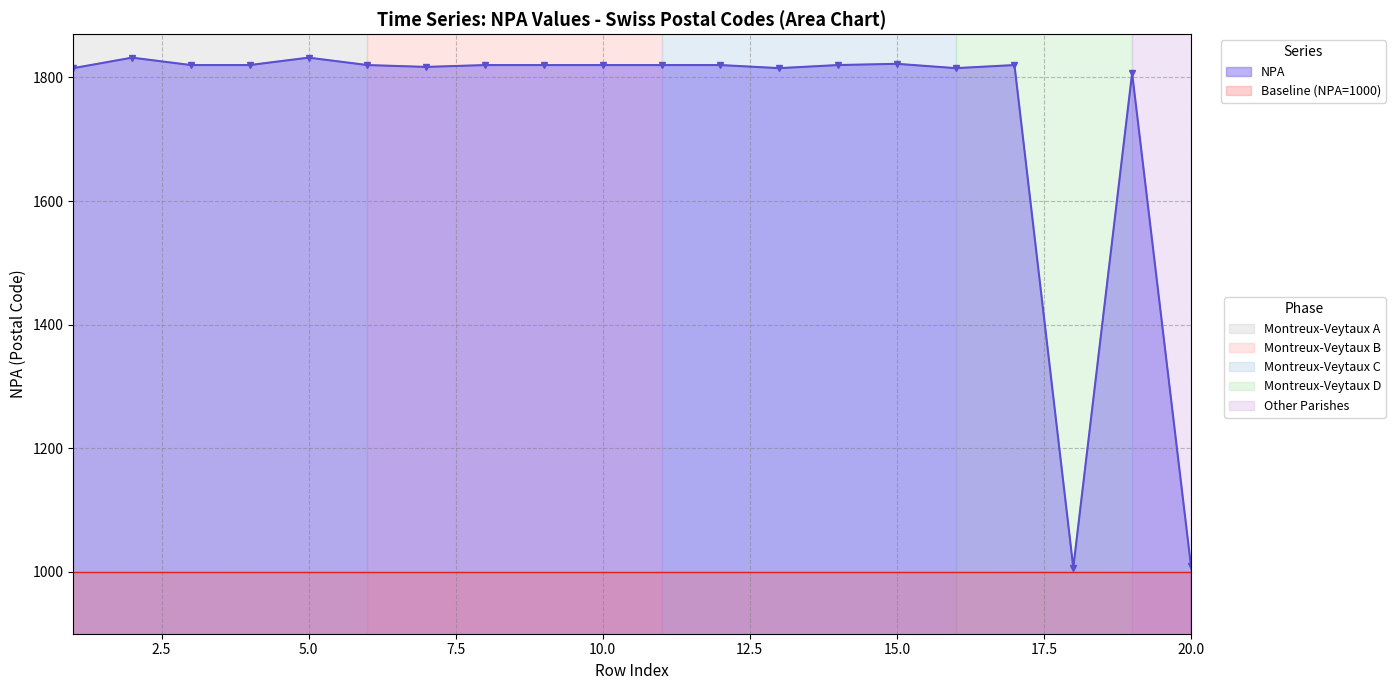

Rank the categories by value from lowest to highest.

18, 20, 19, 1, 13, 16, 7, 3, 4, 6, 8, 9, 10, 11, 12, 14, 17, 15, 2, 5